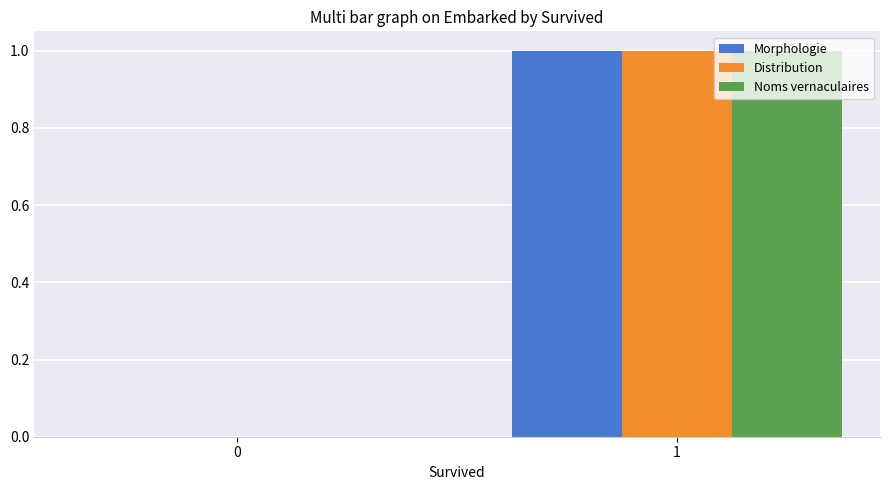

Are the bars horizontal?

No